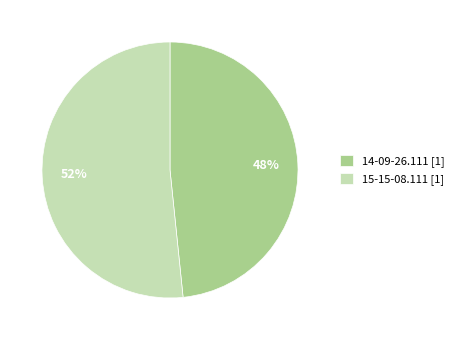

How many slices are in this pie chart?

2